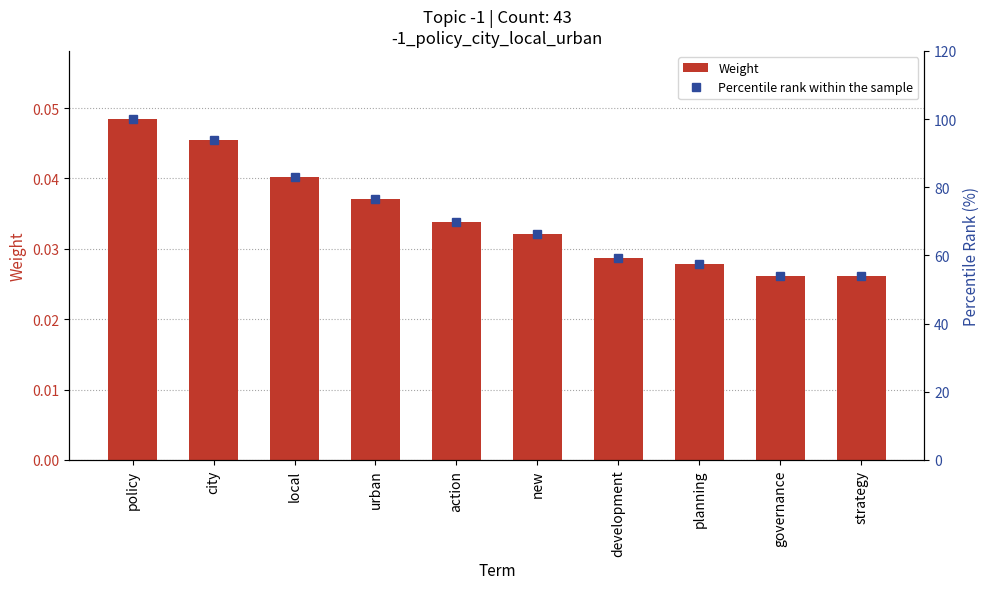

Which series has the largest total across all categories?

Percentile rank within the sample